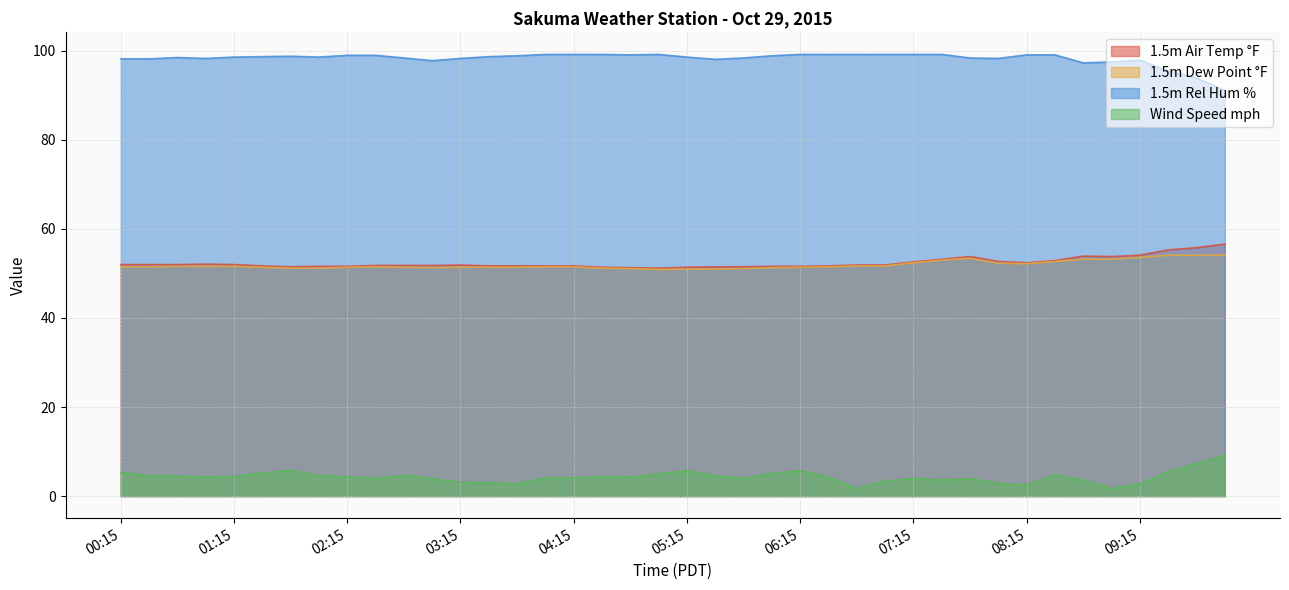

Between 02:30 and 09:45, which series saw the biggest shift?

1.5m Rel Hum %